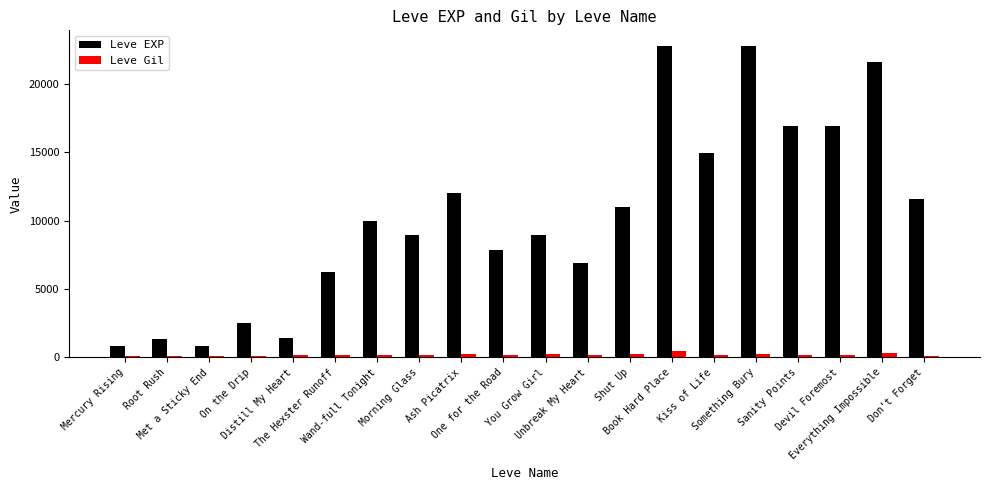

Are the bars horizontal?

No